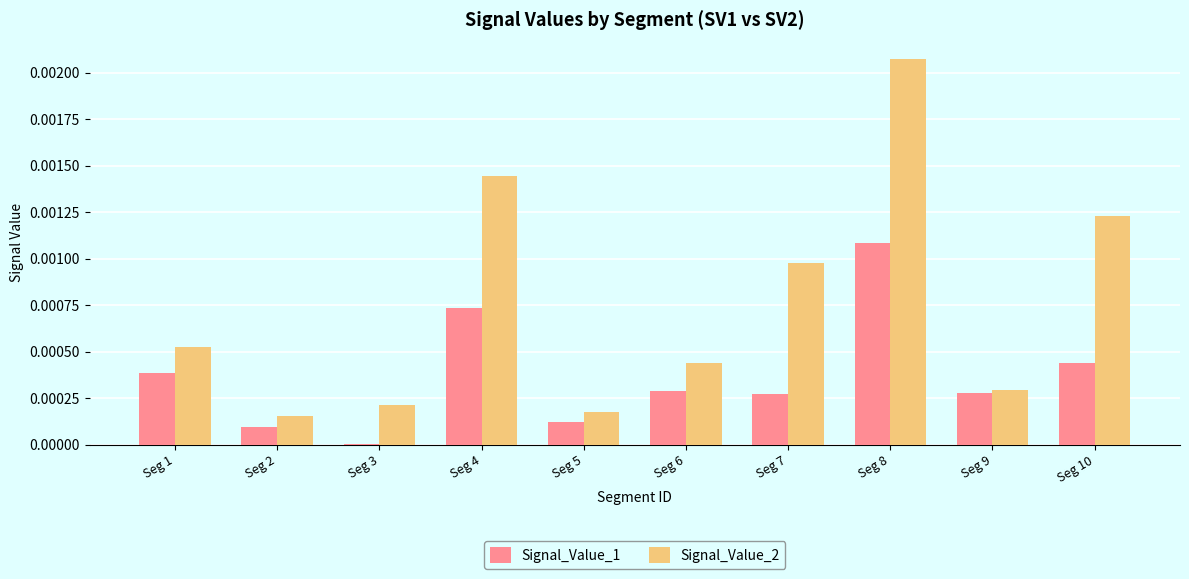

The value of Signal_Value_2 at Seg 2 is 0.0. True or false?

True